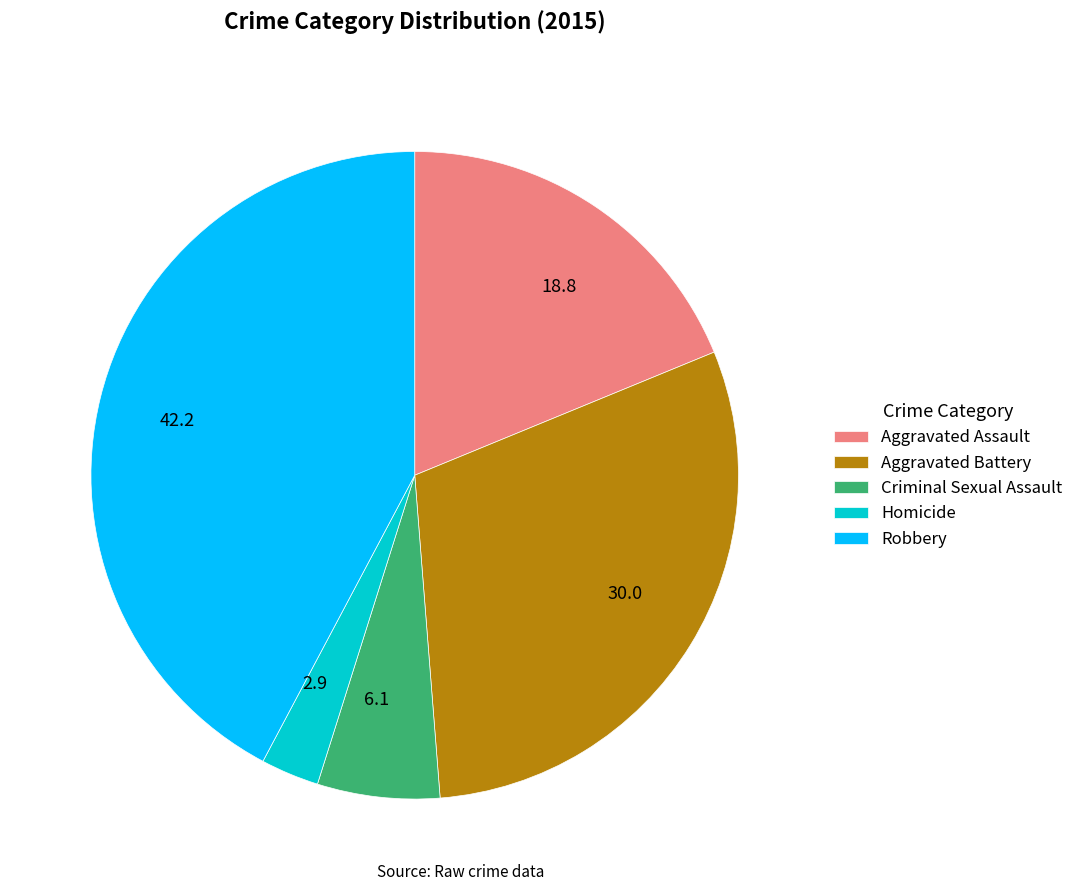

Combined, do Homicide and Robbery account for over 50%?

No